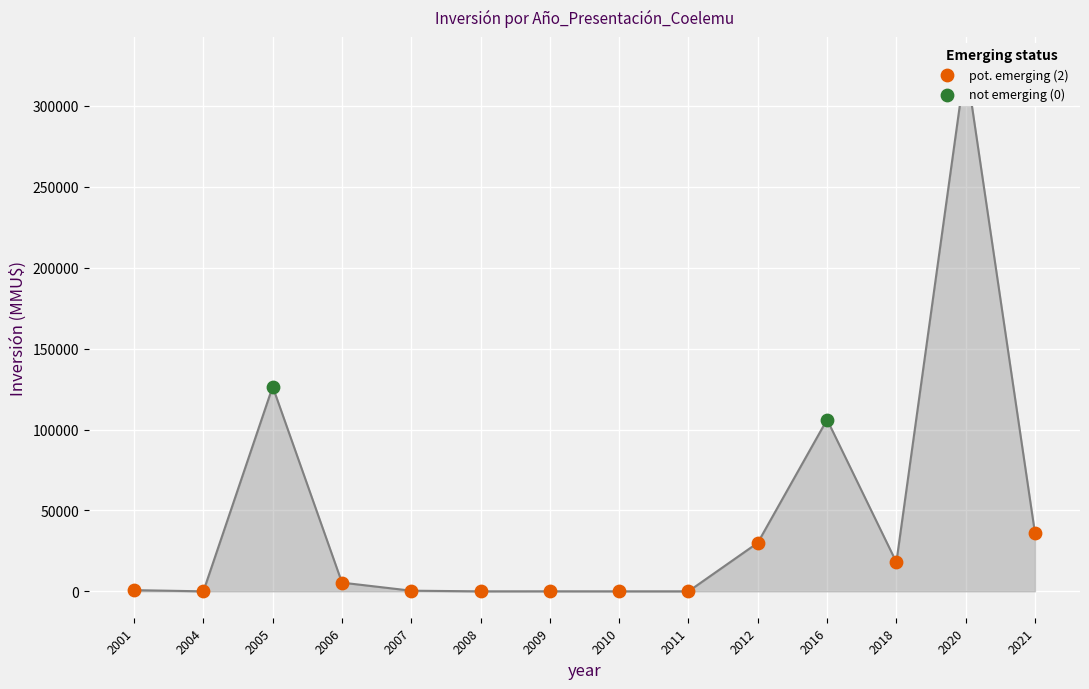

Between 2010 and 2018, which is larger?

2018